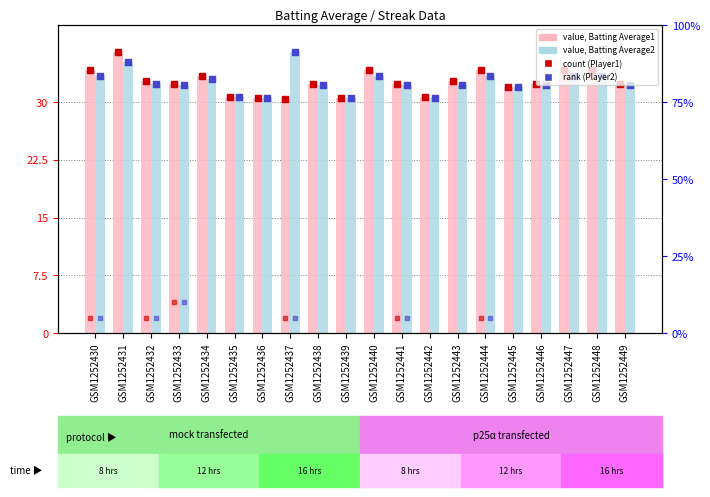

At how many categories does at least one series exceed 36?

2